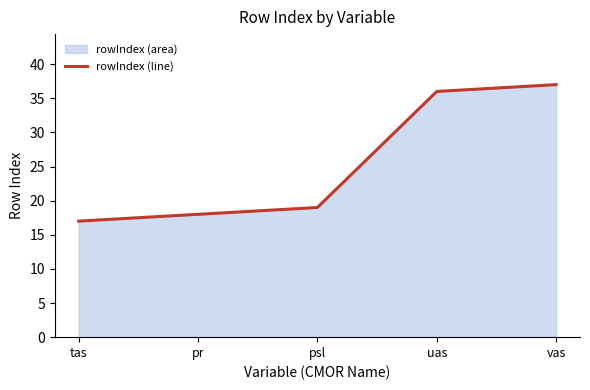

Reading right to left, extract all data points from this chart.

37	36	19	18	17